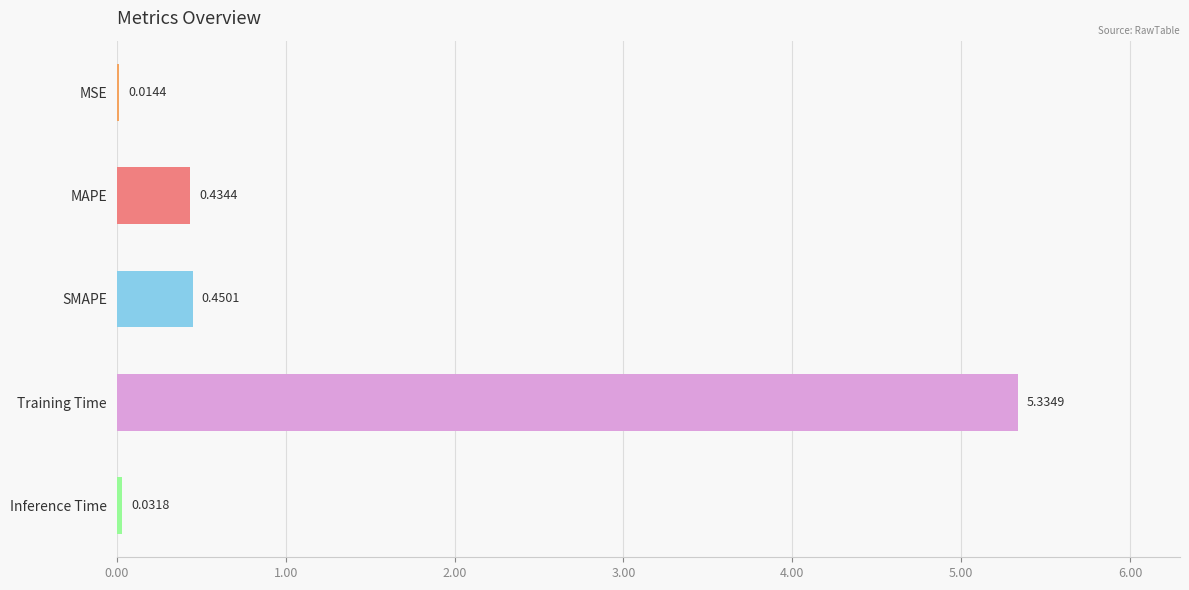

Which has a higher value, Training Time or SMAPE?

Training Time